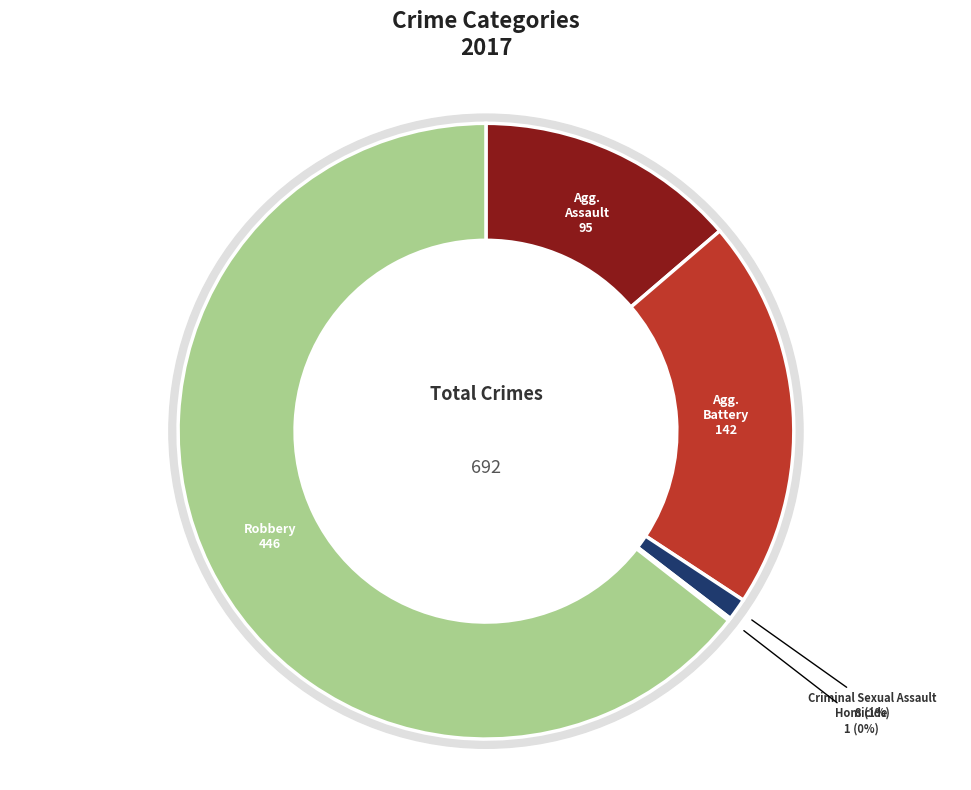

To the nearest percent, what portion does Aggravated Assault represent?

14%